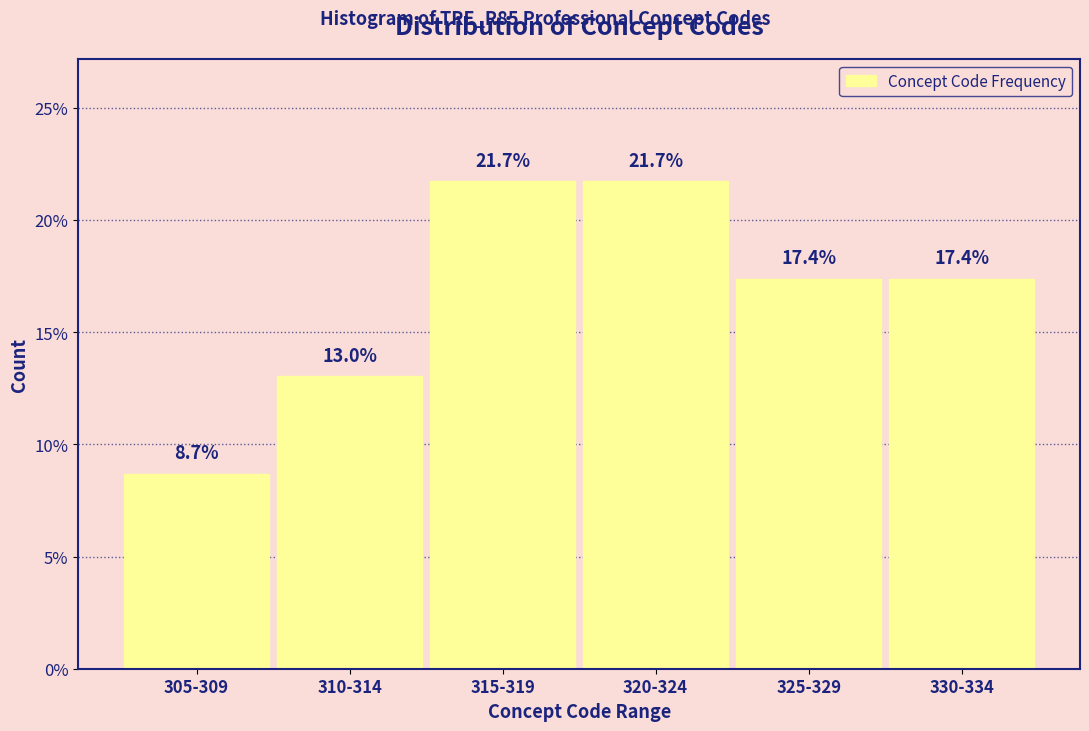

Reading left to right, extract all data points from this chart.

8.7	13.0	21.7	21.7	17.4	17.4